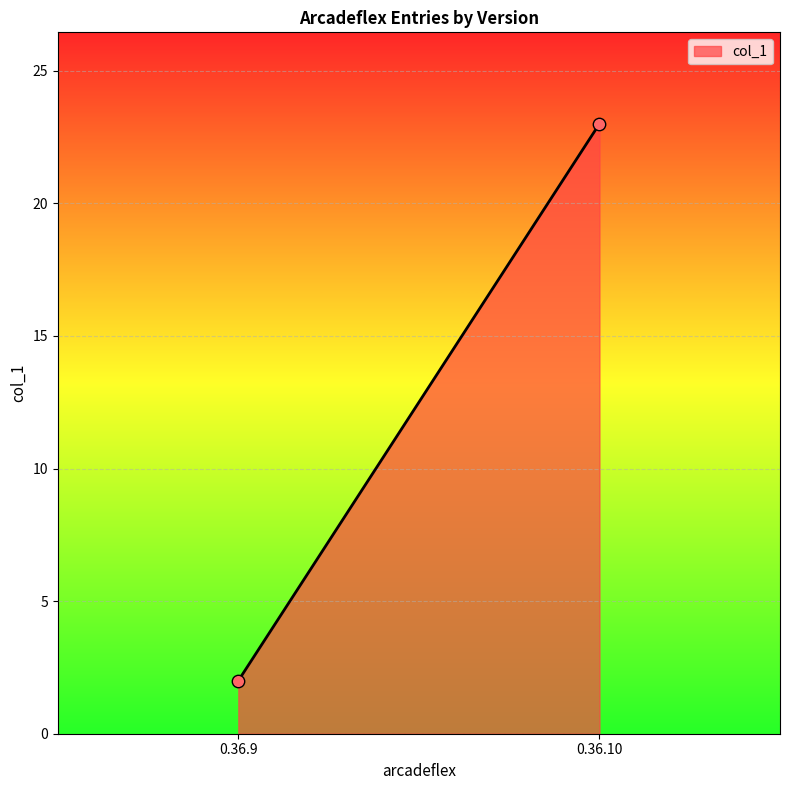

What is the range of Y values (max minus min)?

21